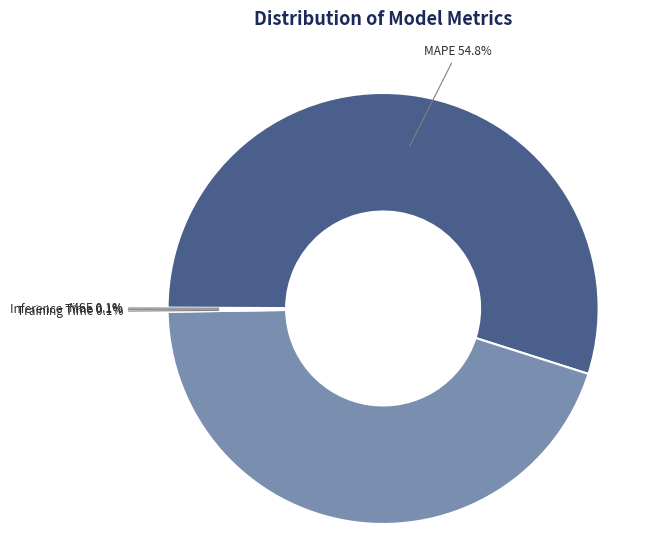

Does any single category account for the majority?

Yes